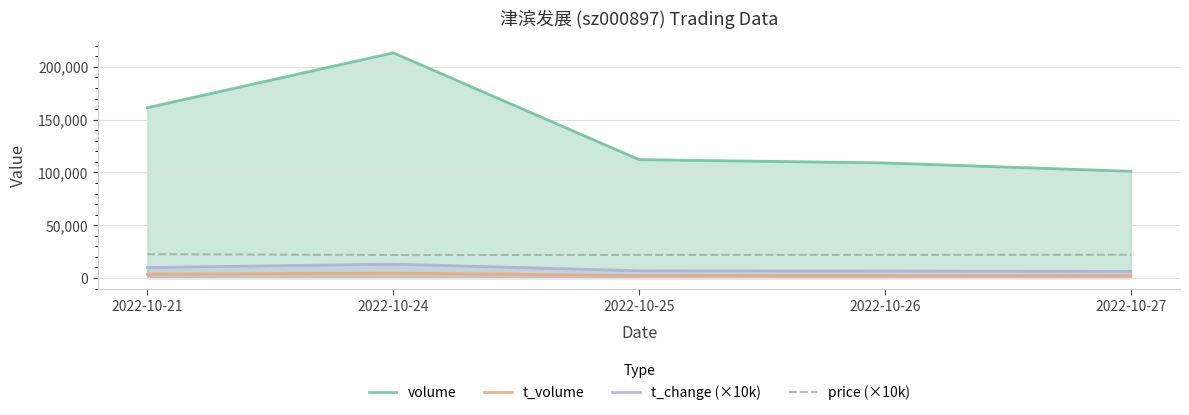

What is the sum of the t_volume values at 2022-10-27 and 2022-10-26?

4617.0